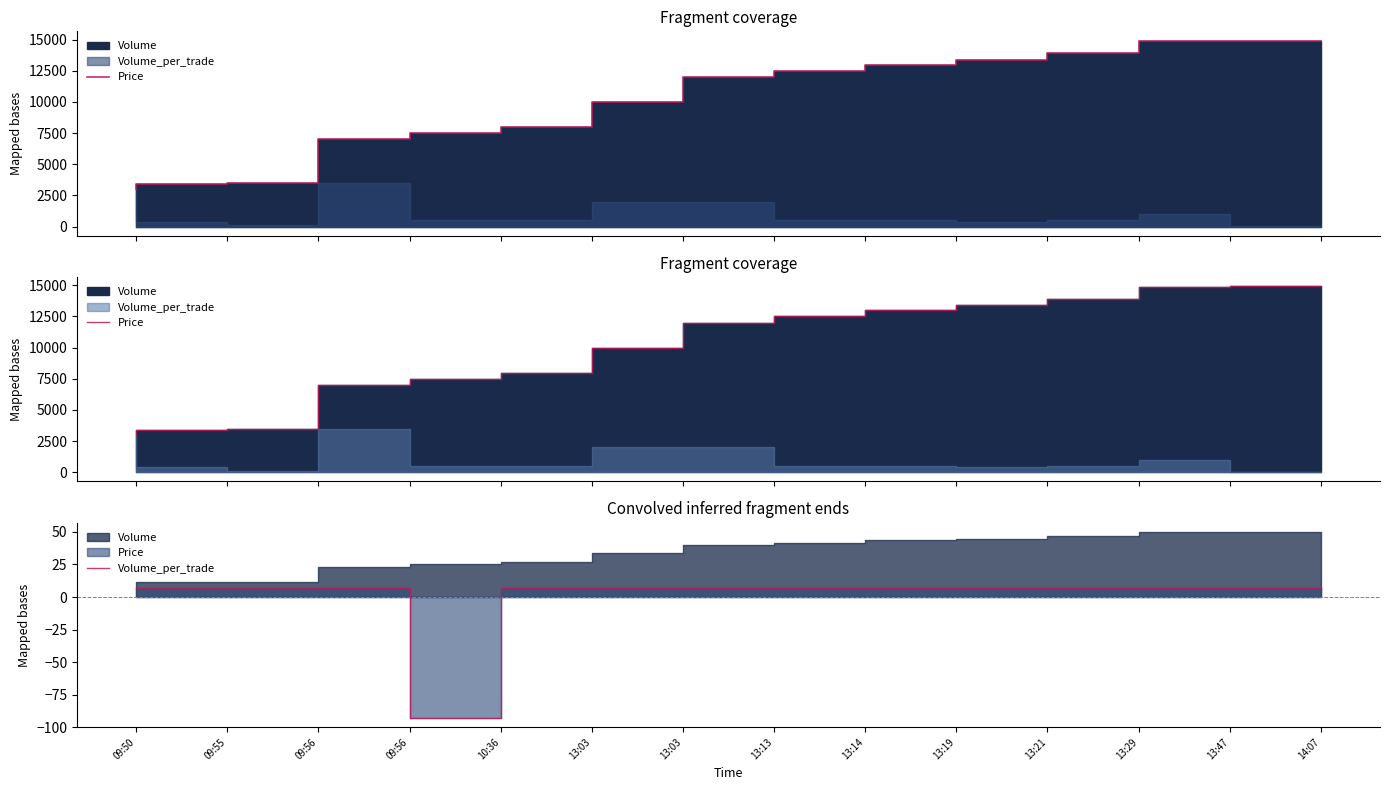

What is the label of the 10th point from the left?

13:19